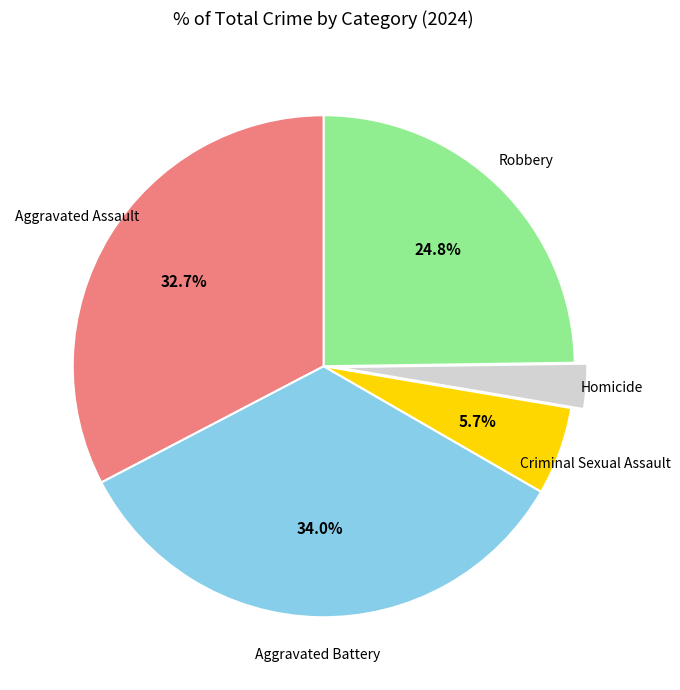

To the nearest percent, what is the combined percentage of Aggravated Assault and Homicide?

36%